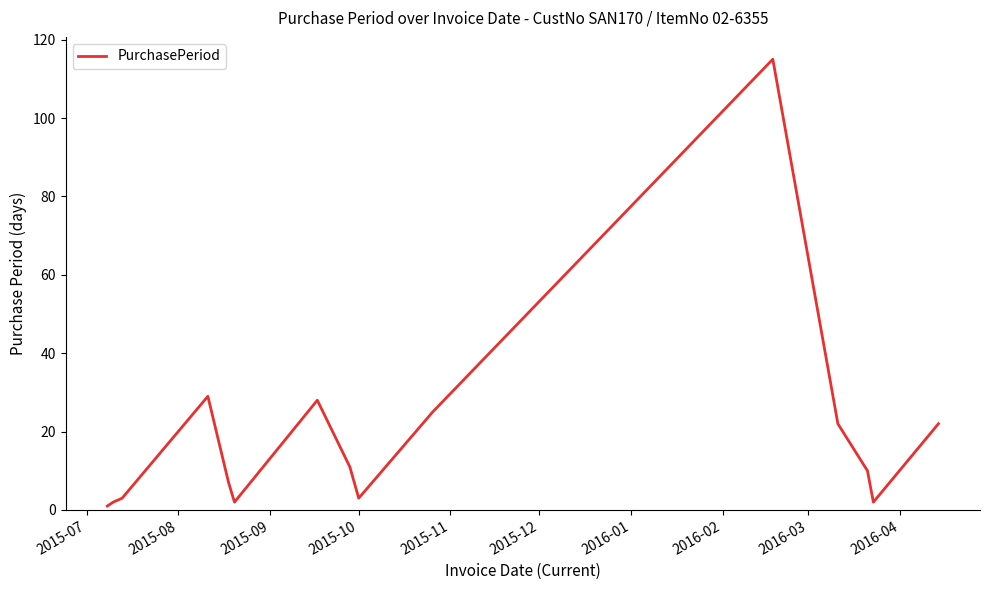

How many lines are shown in the chart?

1